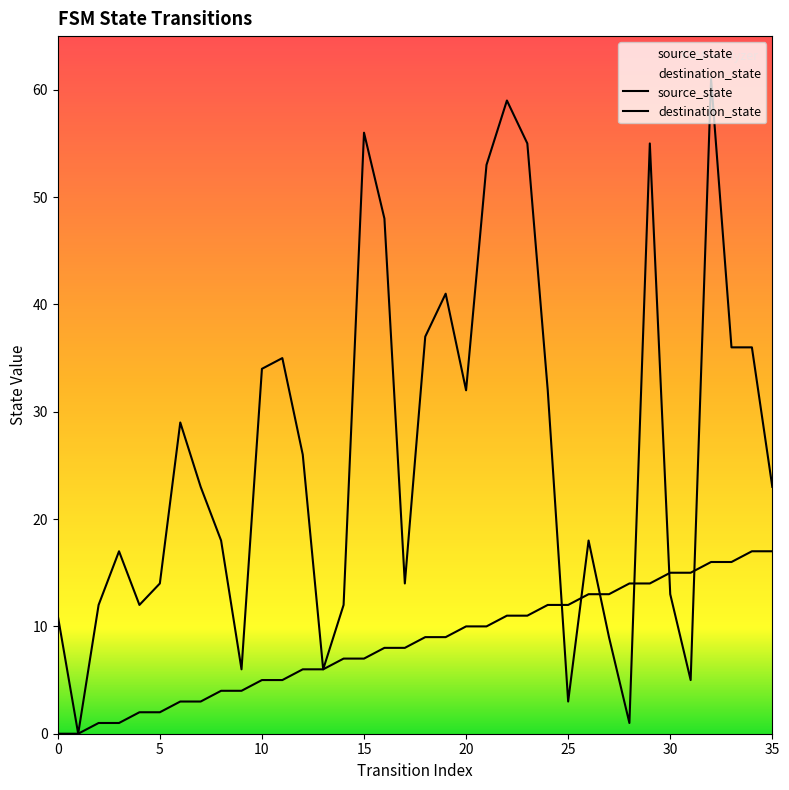

Does the chart have visible grid lines?

No